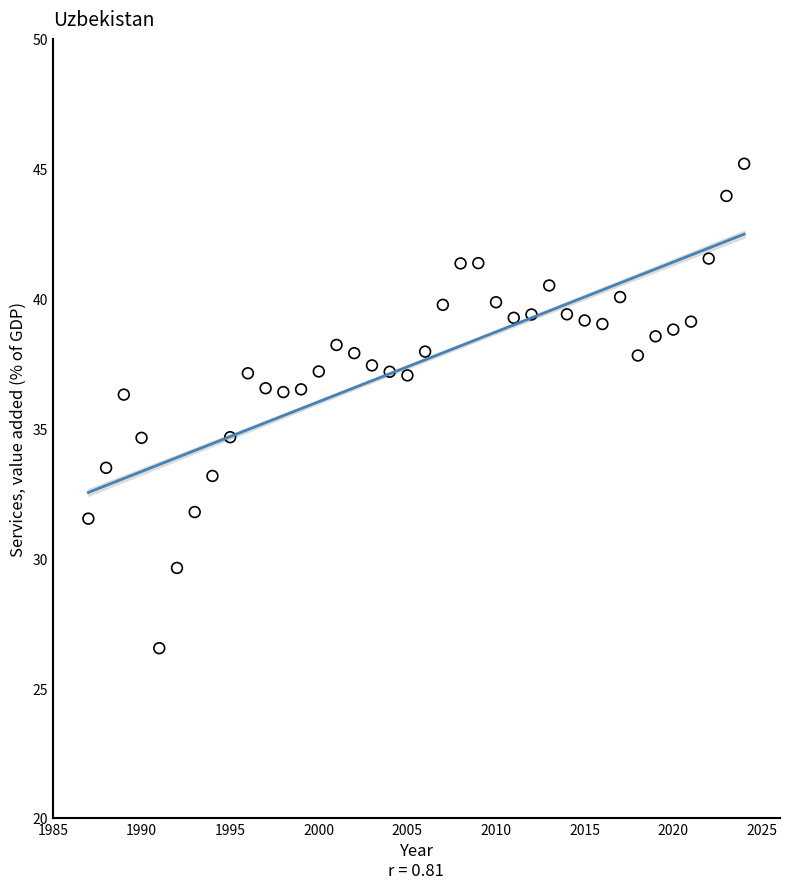

What is the range of X values (max minus min)?

37.0